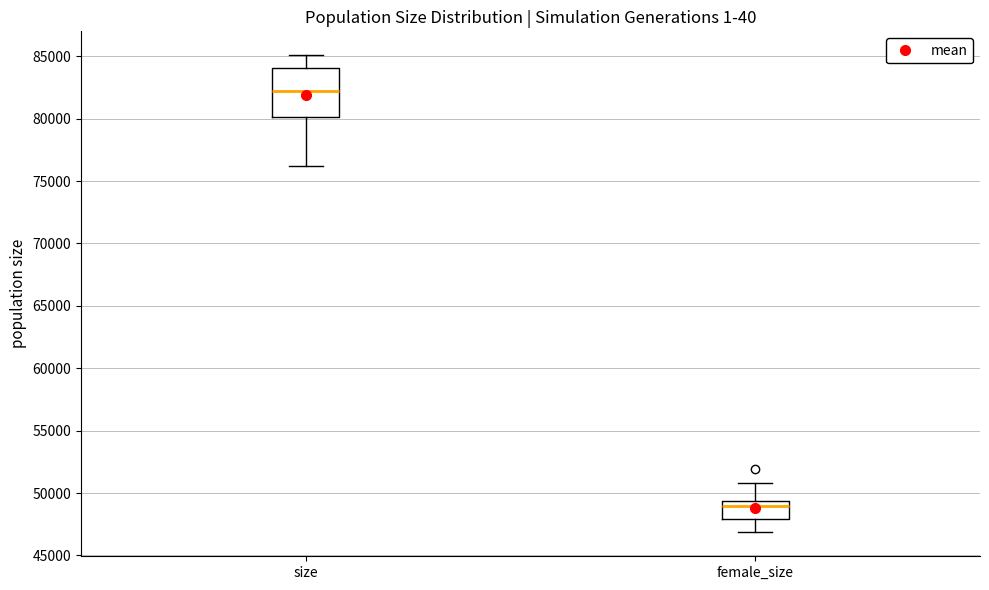

Reading left to right, read every box against the y-axis: the position of its median line, the range the box covers, and the ends of its whiskers. The values are not printed on the chart, so give them approximately, as read against the axis.

size: median 82000, box 80000 to 84000, whiskers 76000 to 85000
female_size: median 49000, box 48000 to 49500, whiskers 47000 to 51000